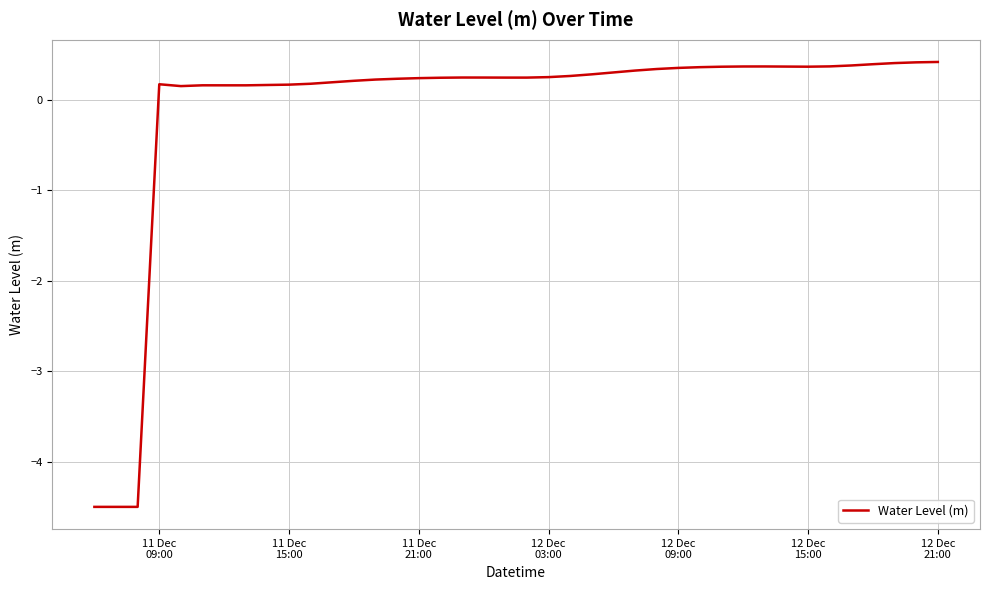

What is the difference between the maximum and minimum values?

4.9